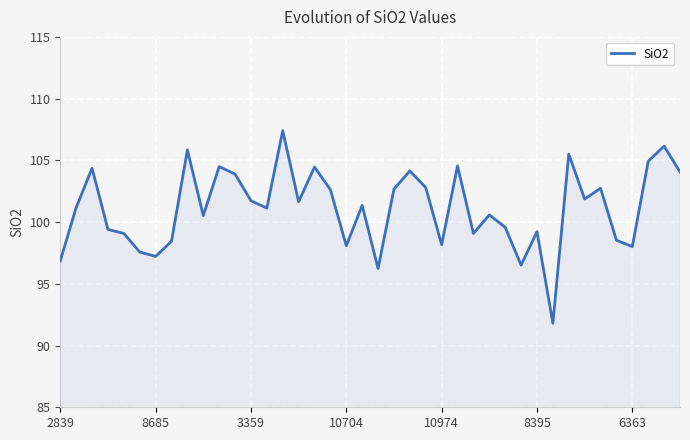

What is the difference between the maximum and minimum values?

15.6